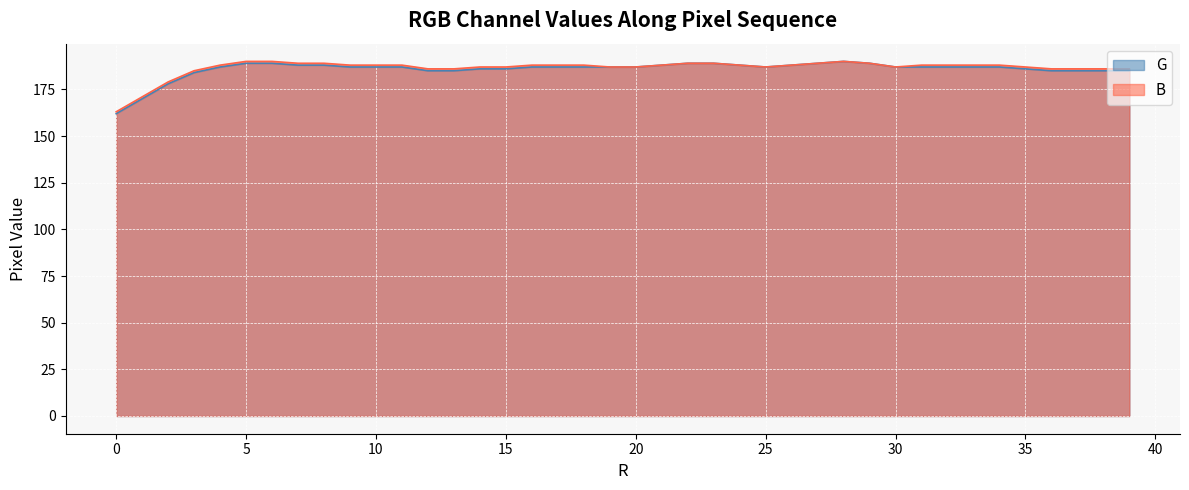

What is the total value across all series at 5?

379